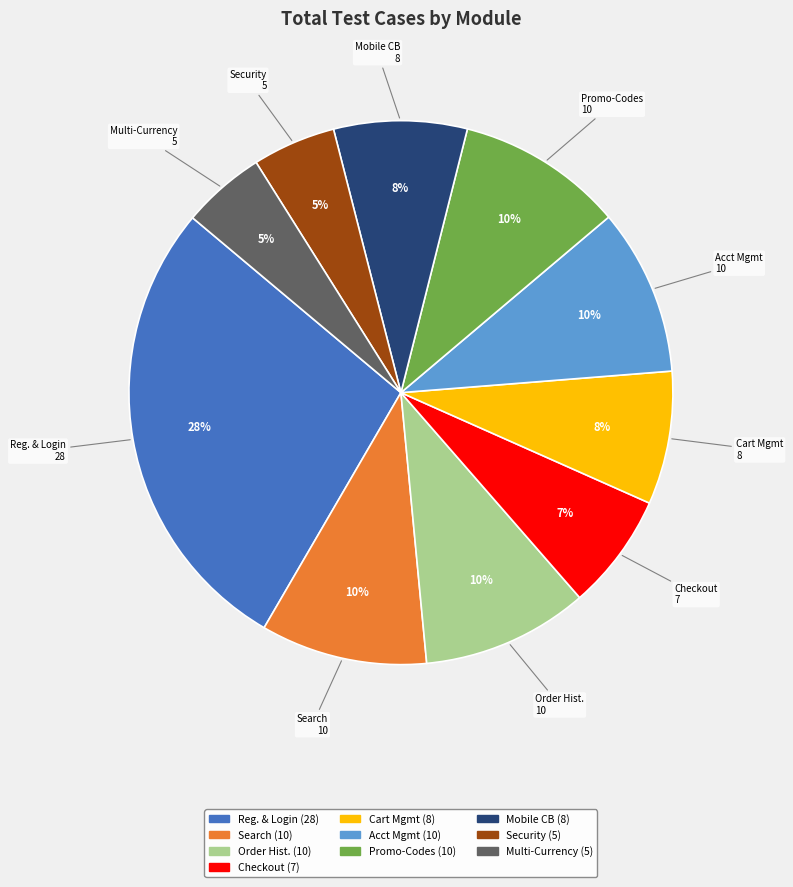

Do Multi-Currency and Checkout together represent more than half of the pie?

No